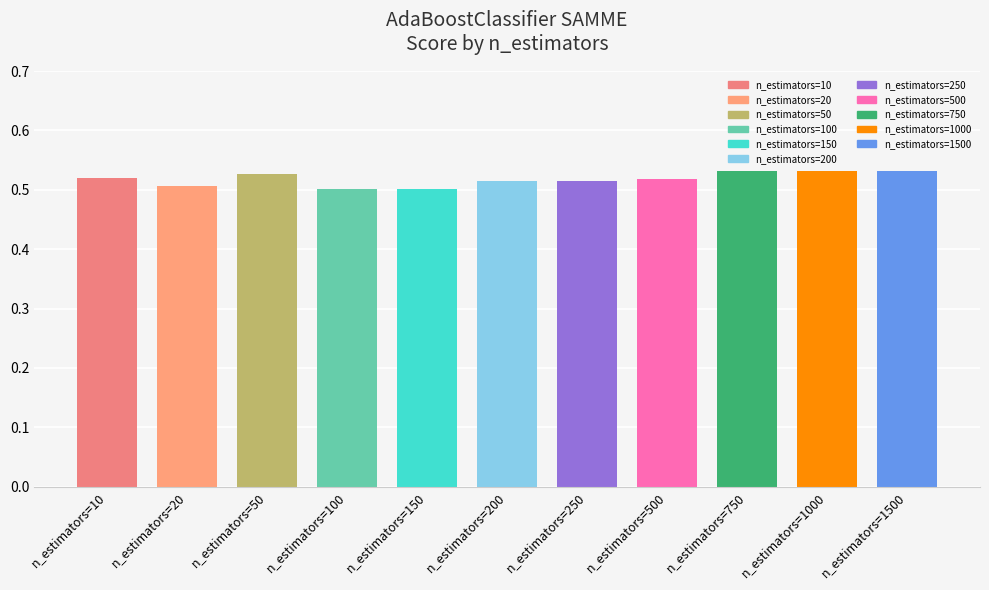

Count the values in the range 0 to 1.

11